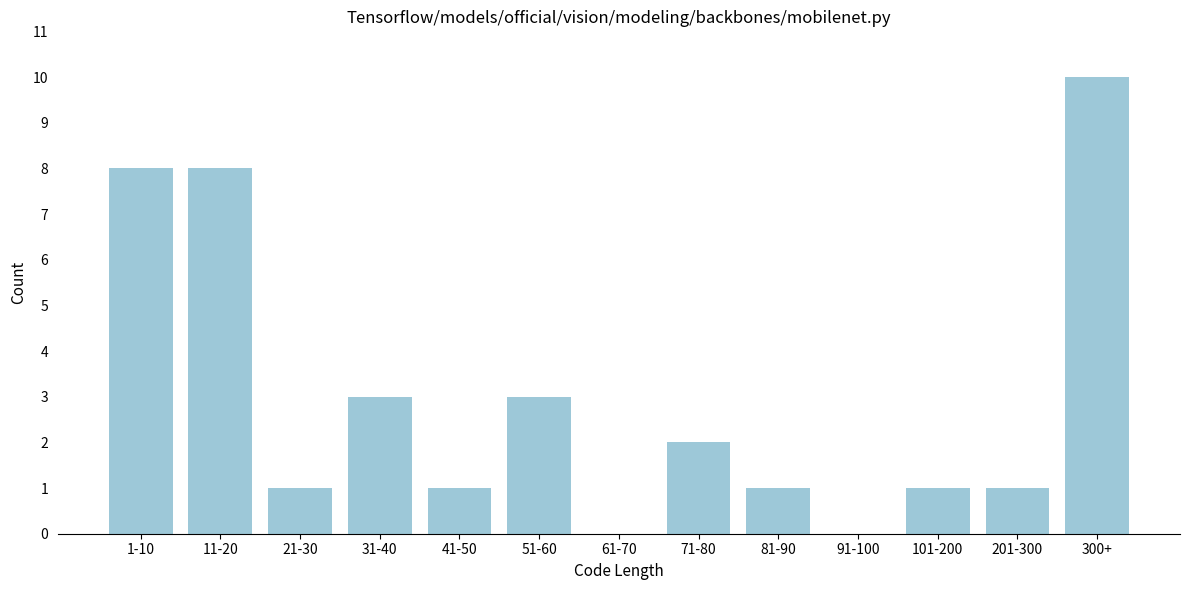

Reading right to left, transcribe all the data shown in this chart.

300+=10	201-300=1	101-200=1	91-100=0	81-90=1	71-80=2	61-70=0	51-60=3	41-50=1	31-40=3	21-30=1	11-20=8	1-10=8